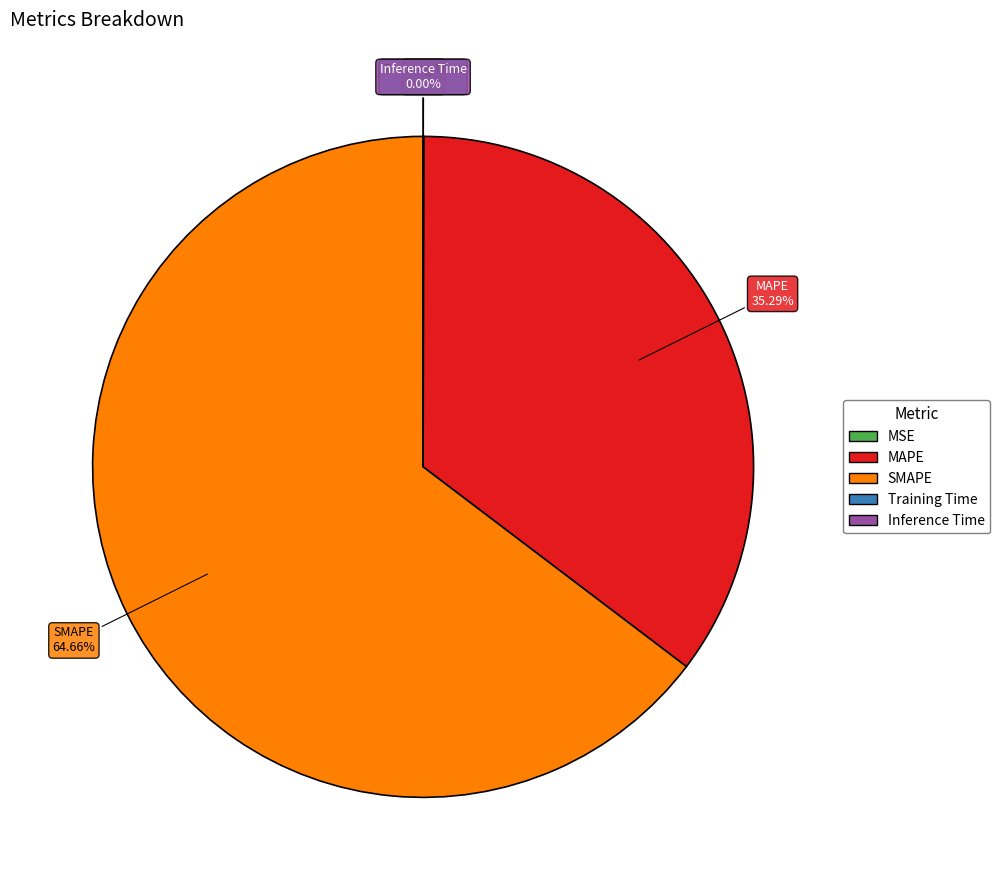

What is the majority slice?

SMAPE